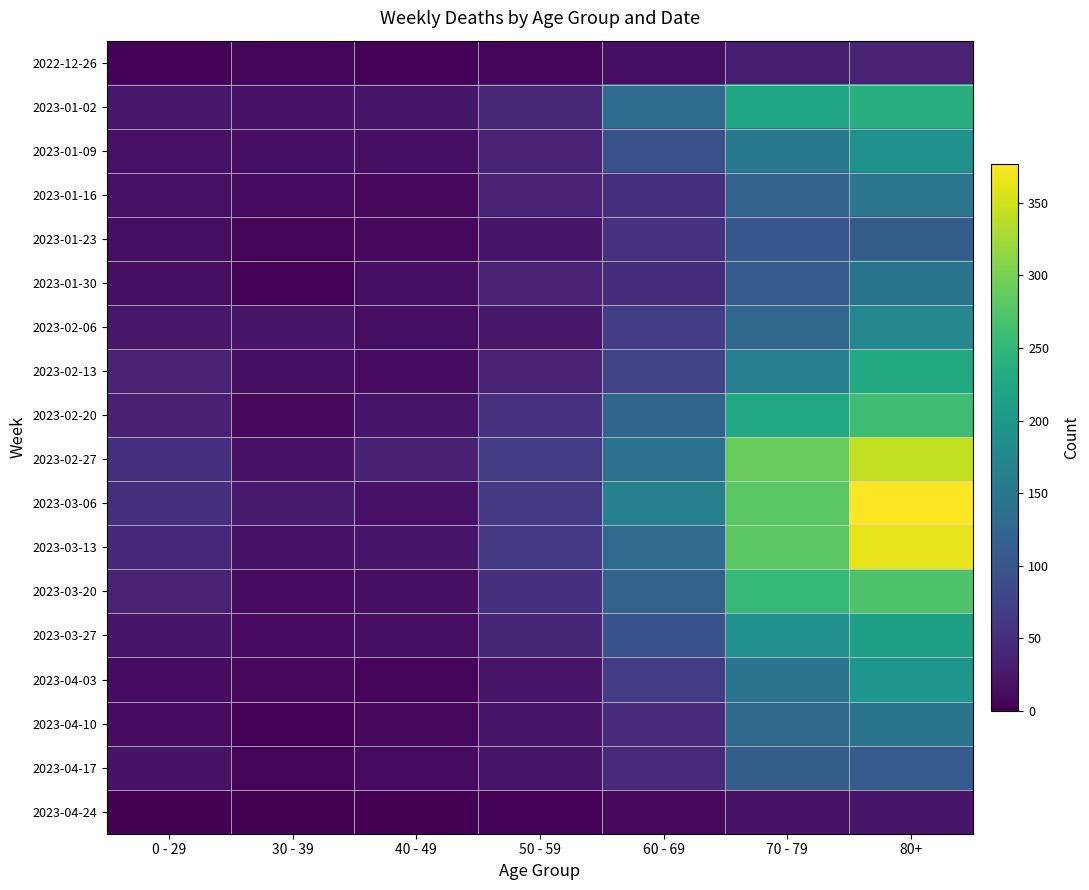

Which category has the highest value across all series?

80+